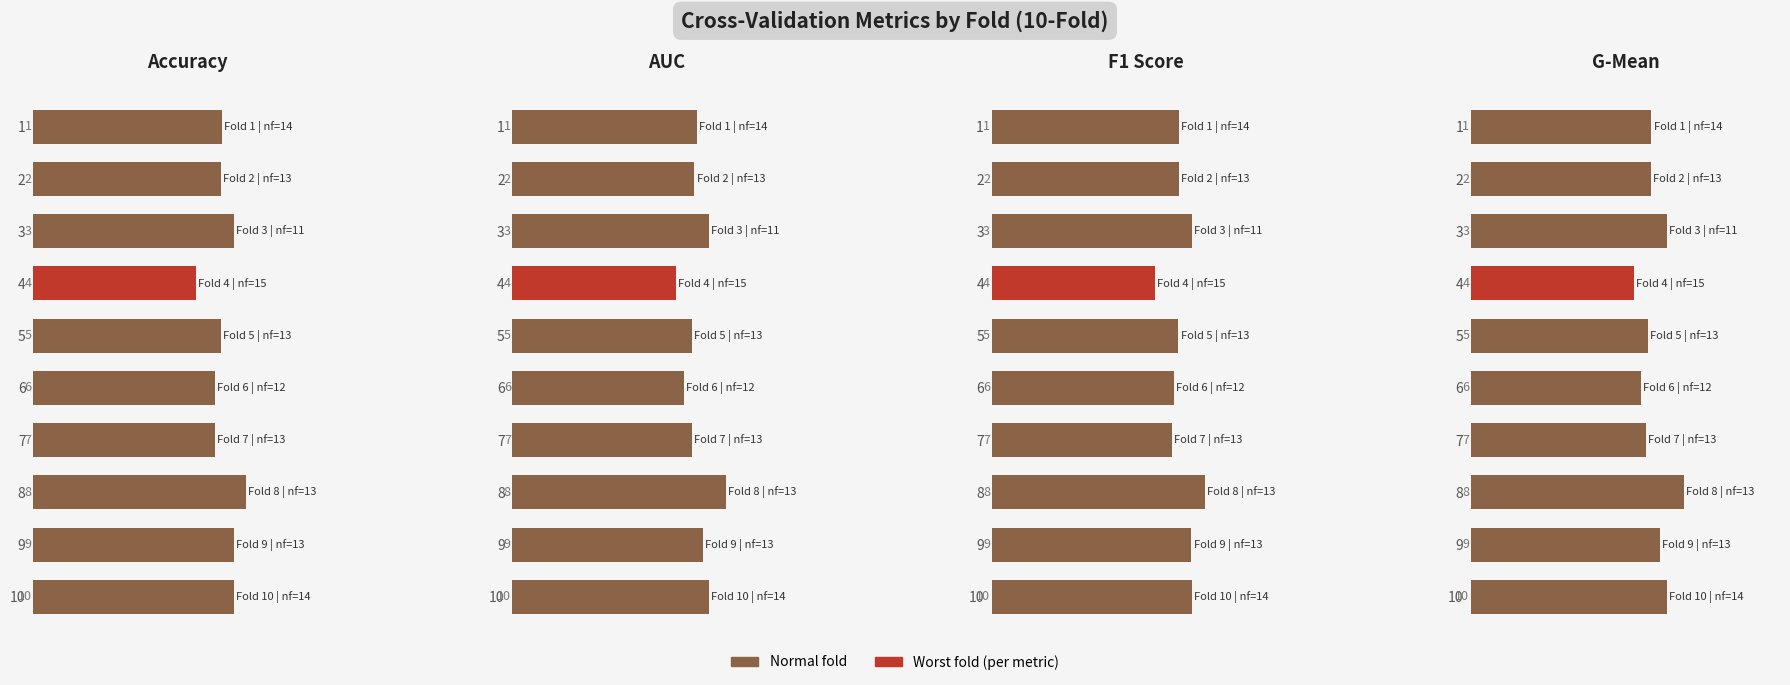

How many data points does each series have?

10